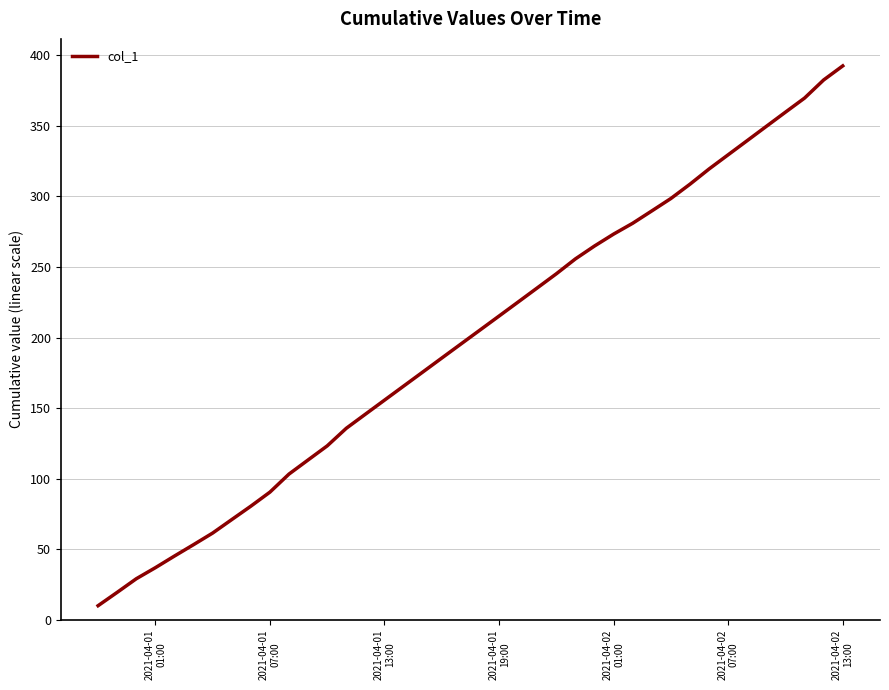

How many series are shown in this chart?

1